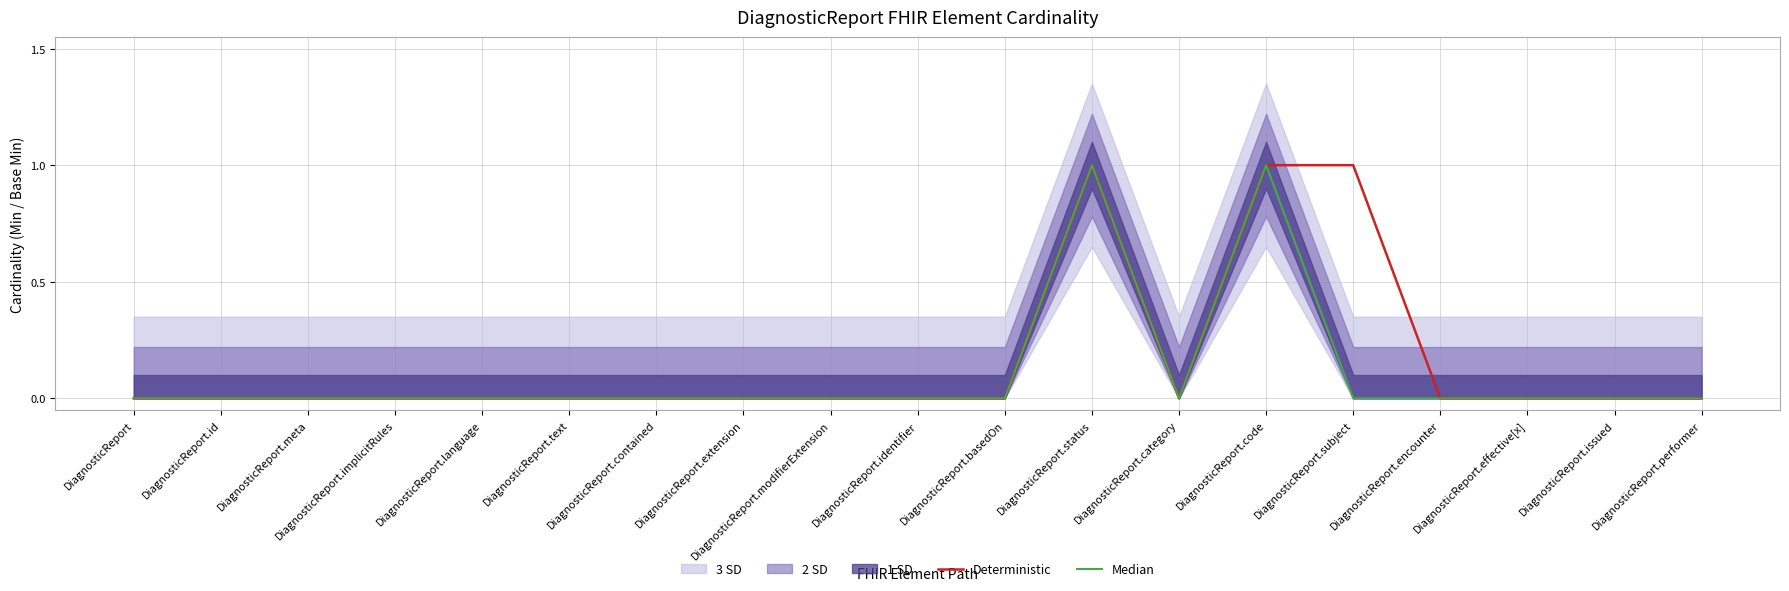

Where is Deterministic nearest to the value 0?

DiagnosticReport